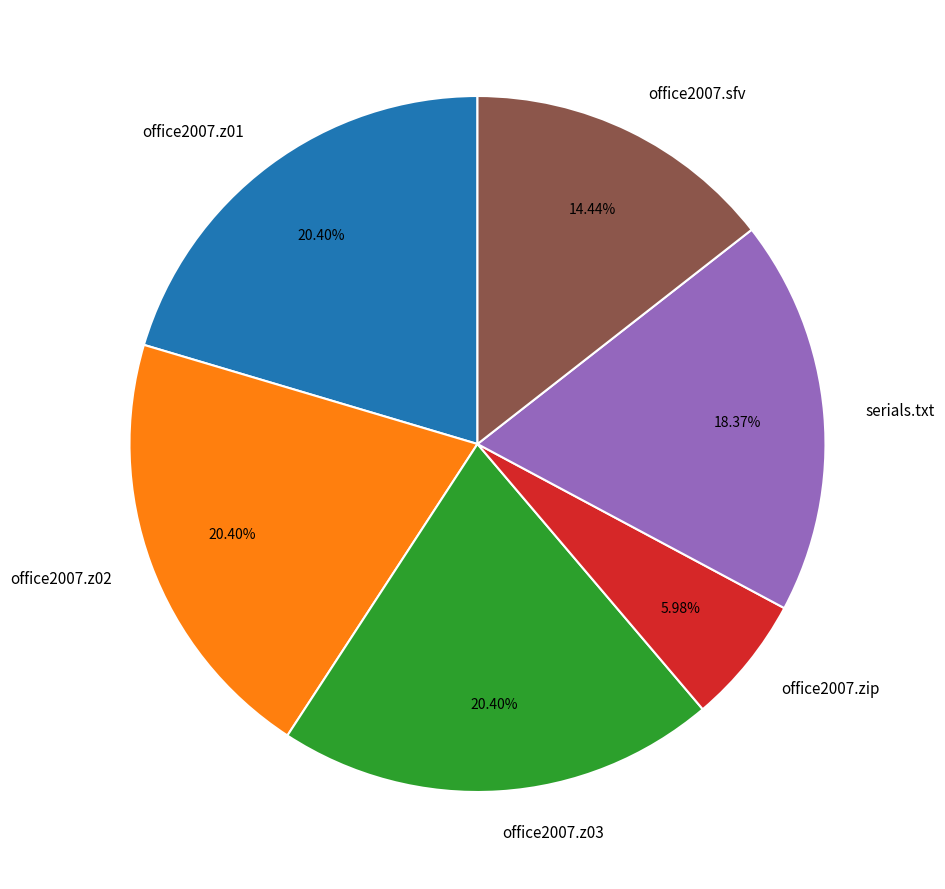

Do office2007.zip and office2007.z03 together represent more than half of the pie?

No